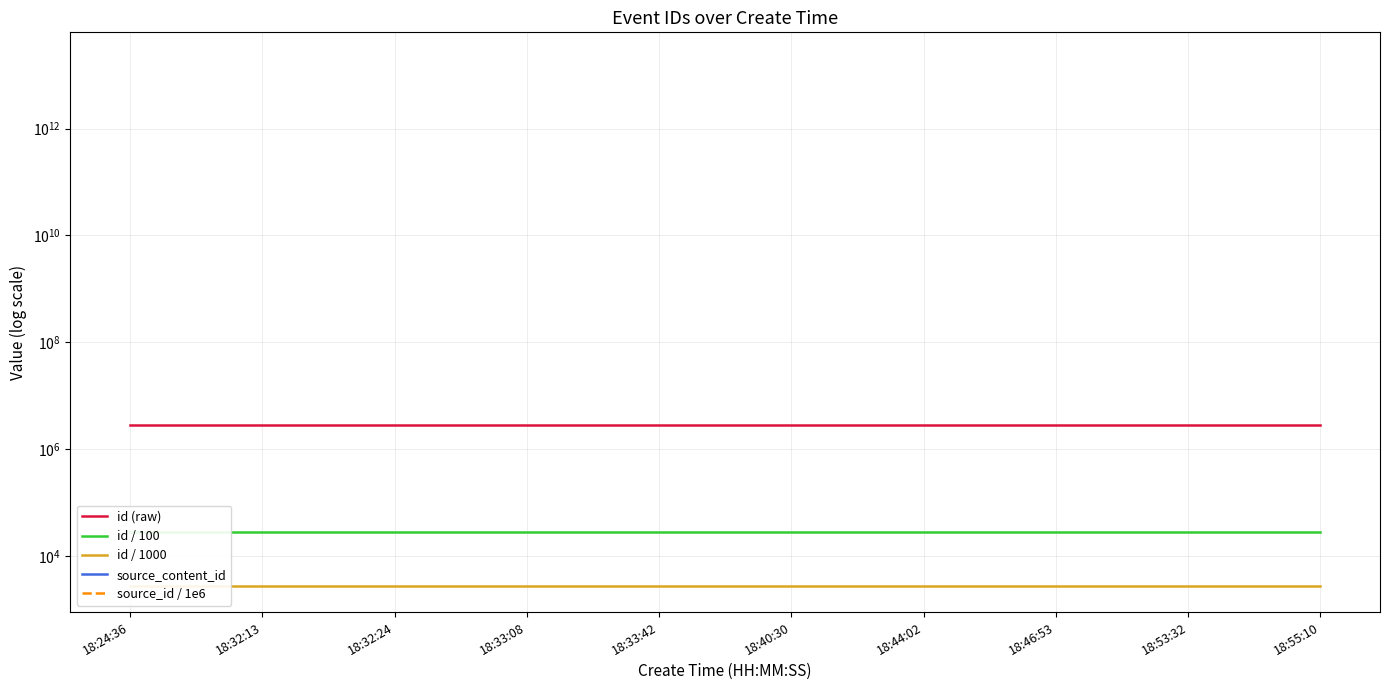

Does the chart have visible grid lines?

Yes